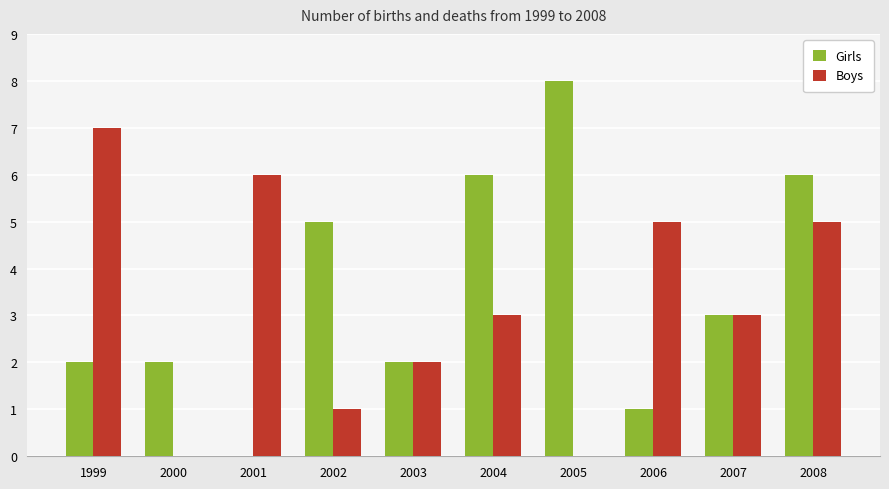

Is the value of Boys at 2000 greater than the value of Girls at 2006?

No